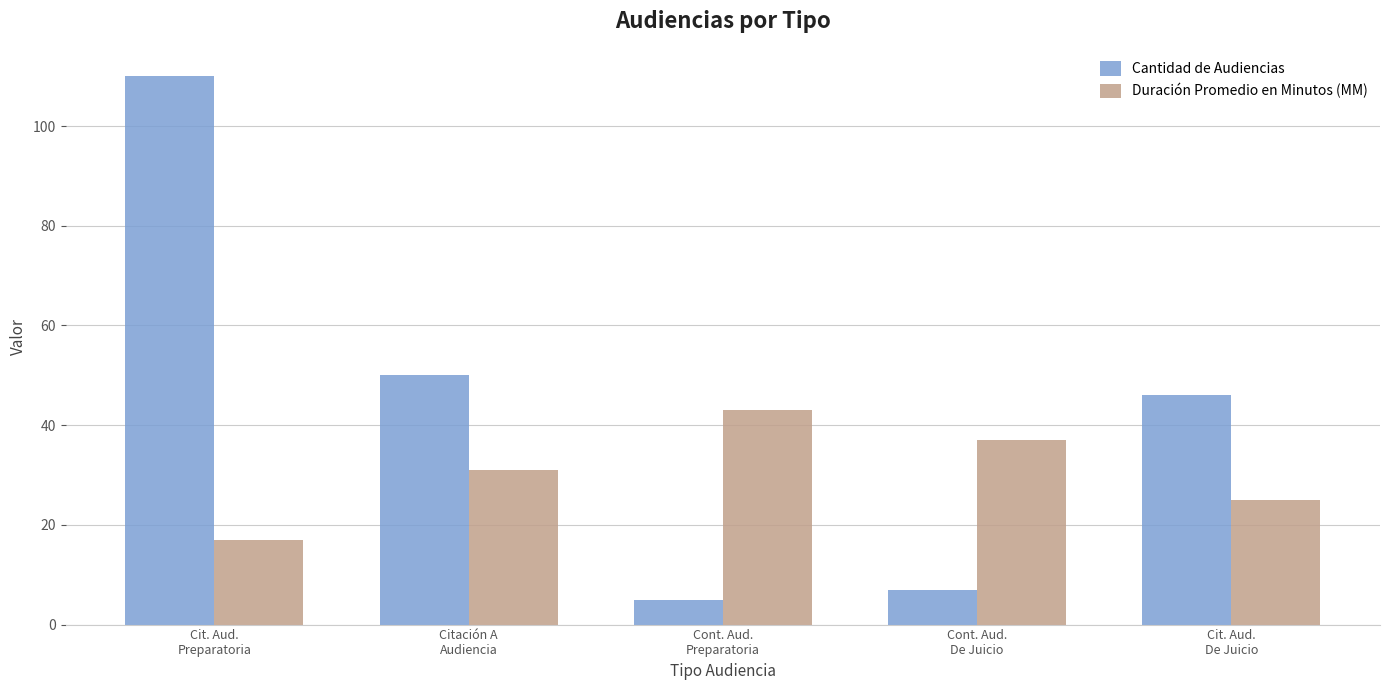

What is the difference between the Duración Promedio en Minutos (MM) values at Cit. Aud.
Preparatoria and Cit. Aud.
De Juicio?

8